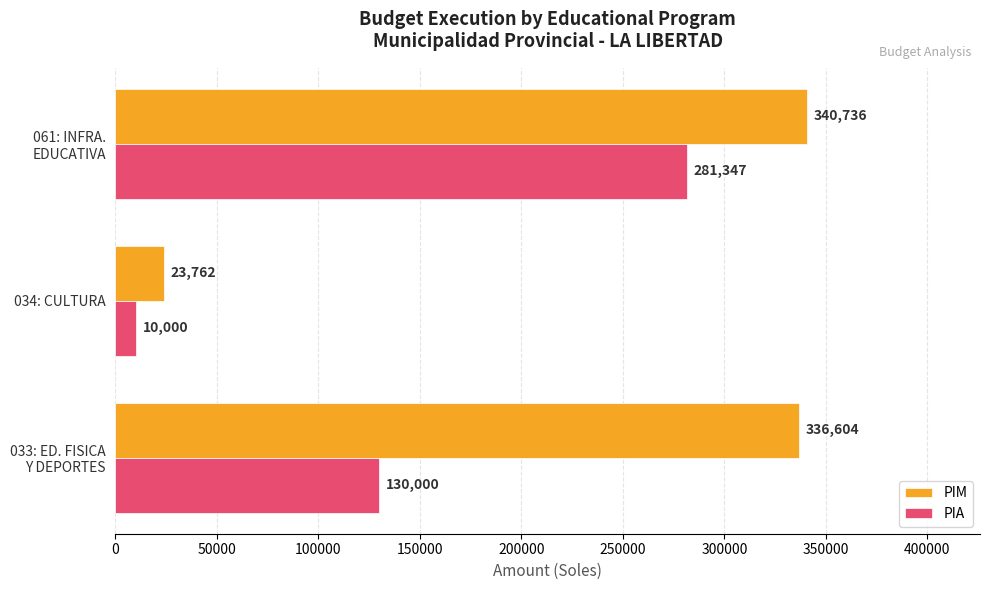

List the series in order of their overall mean, lowest first.

PIA, PIM